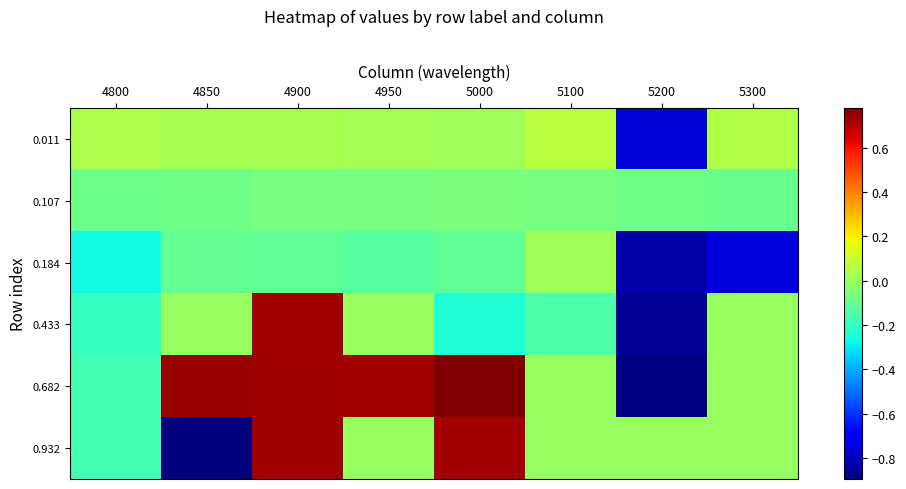

How many data points does each series have?

8